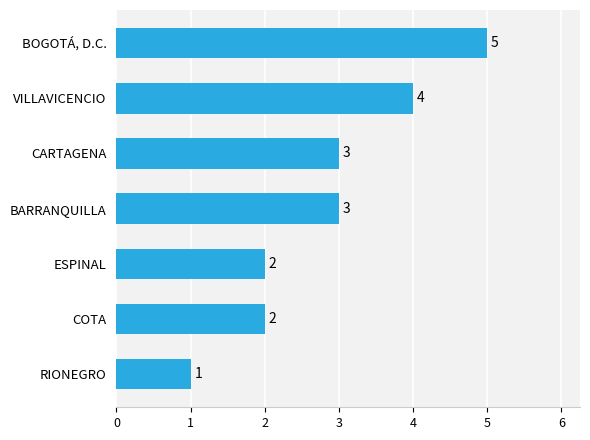

Which has a higher value, VILLAVICENCIO or CARTAGENA?

VILLAVICENCIO